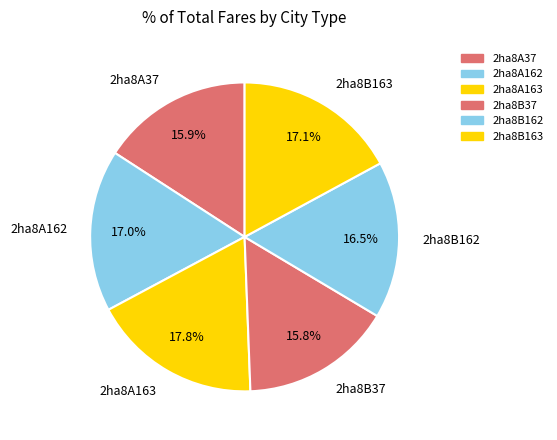

Which has a higher value, 2ha8B163 or 2ha8B37?

2ha8B163